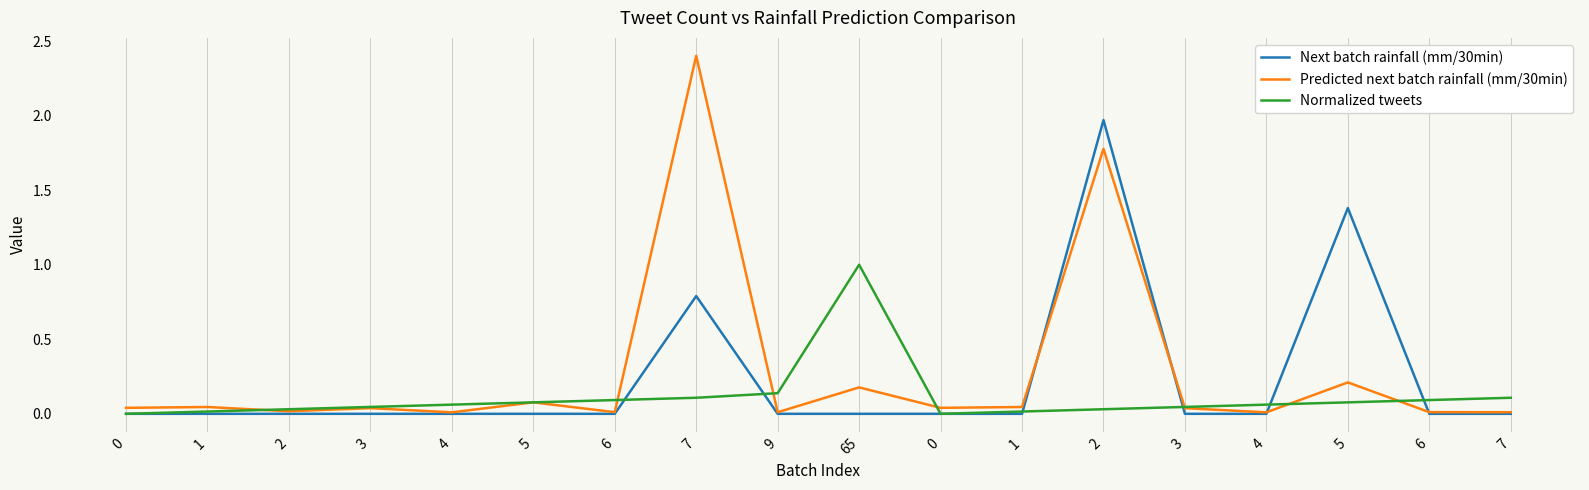

The value of Predicted next batch rainfall (mm/30min) at 4 is 0.0. True or false?

True